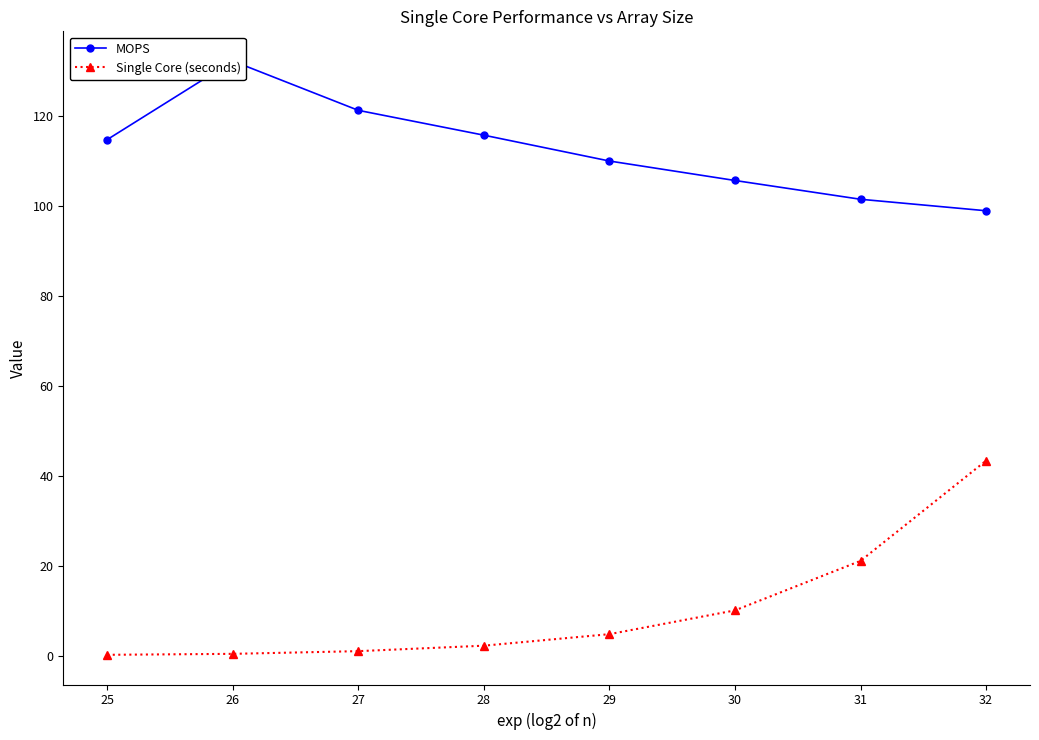

Between 25 and 31, which is larger?

25